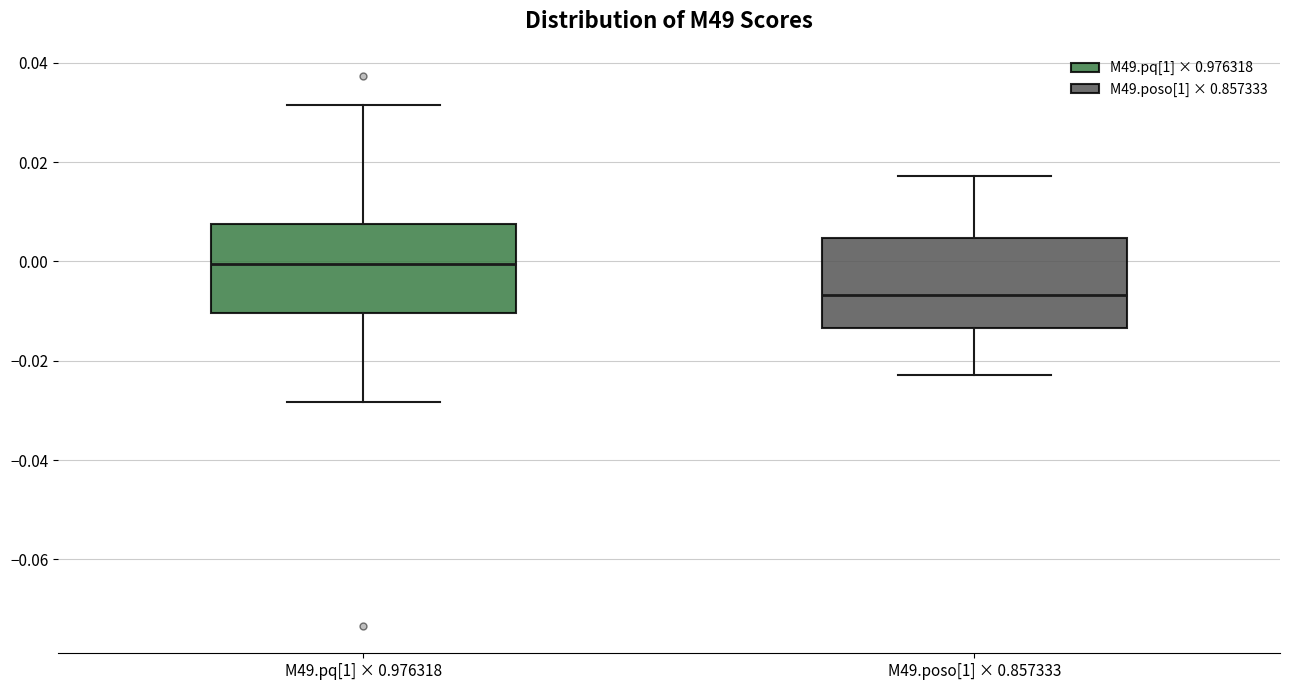

Reading left to right, read every box against the y-axis: the position of its median line, the range the box covers, and the ends of its whiskers. The values are not printed on the chart, so give them approximately, as read against the axis.

M49.pq[1] × 0.976318: median 0.000, box -0.010 to 0.008, whiskers -0.028 to 0.032
M49.poso[1] × 0.857333: median -0.006, box -0.014 to 0.004, whiskers -0.022 to 0.018